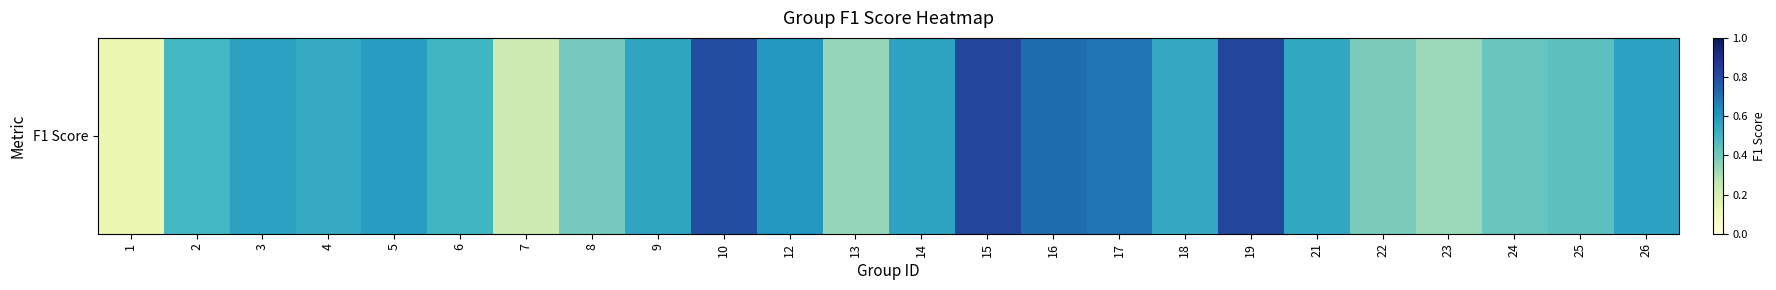

Count the number of categories in the chart.

24